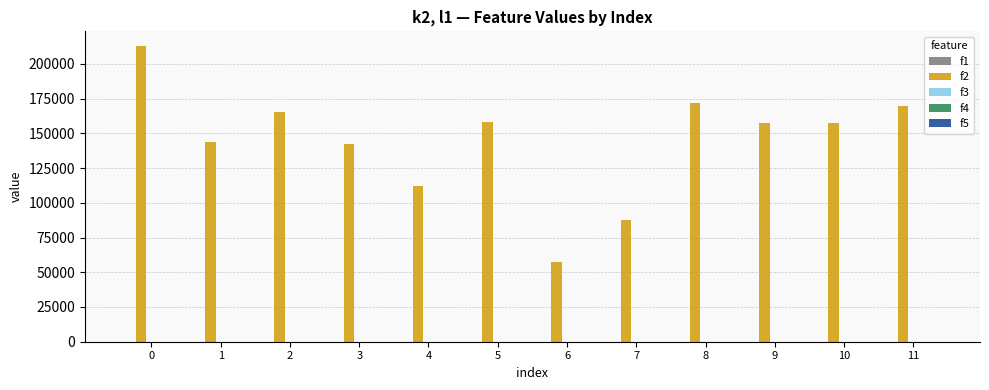

Is it true that the value at 3 is 201558?

False